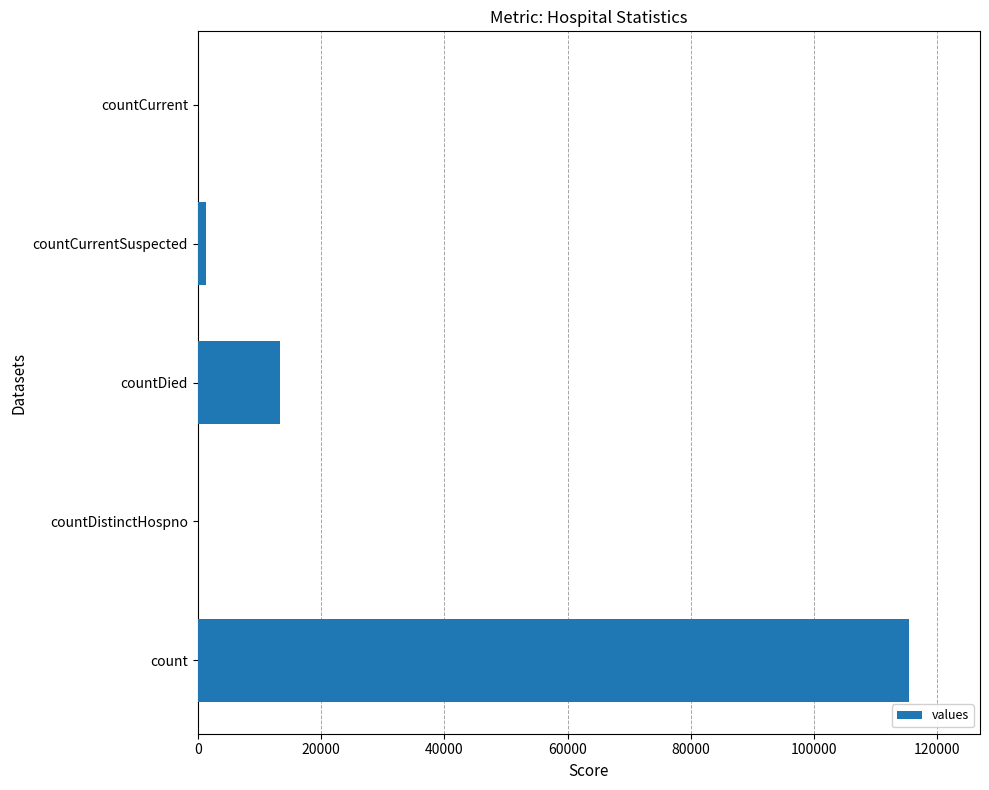

The chart shows a value of 0 at countDistinctHospno. True or false?

True